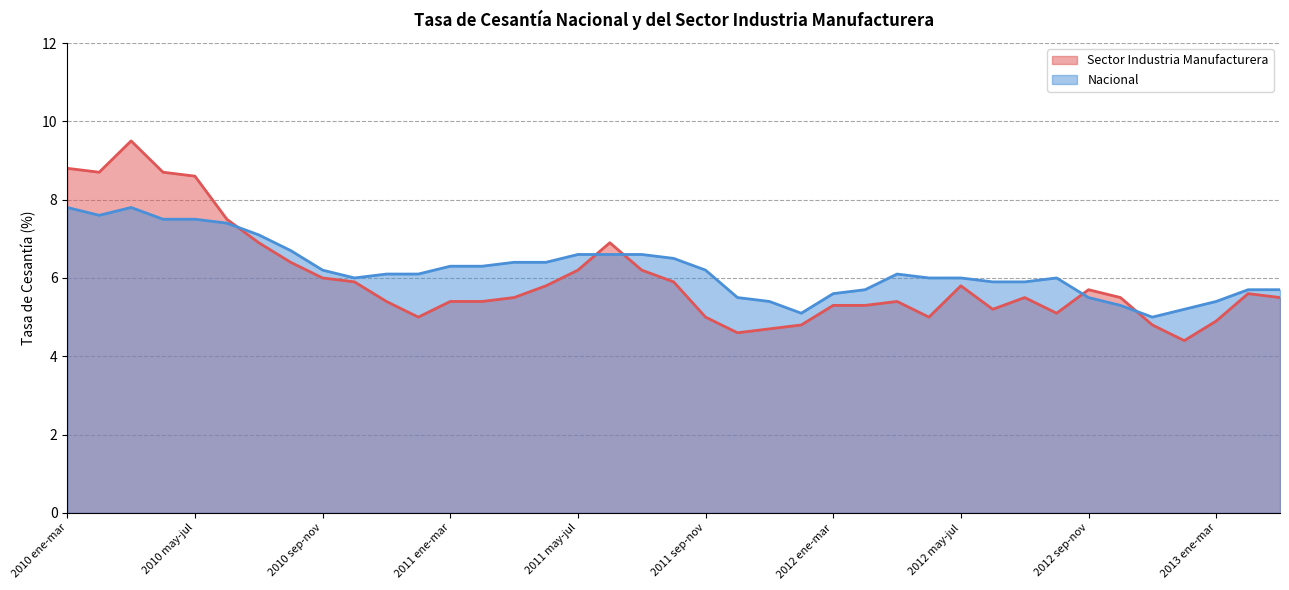

The value of Nacional at 2011 ago-oct is 6.5. True or false?

True